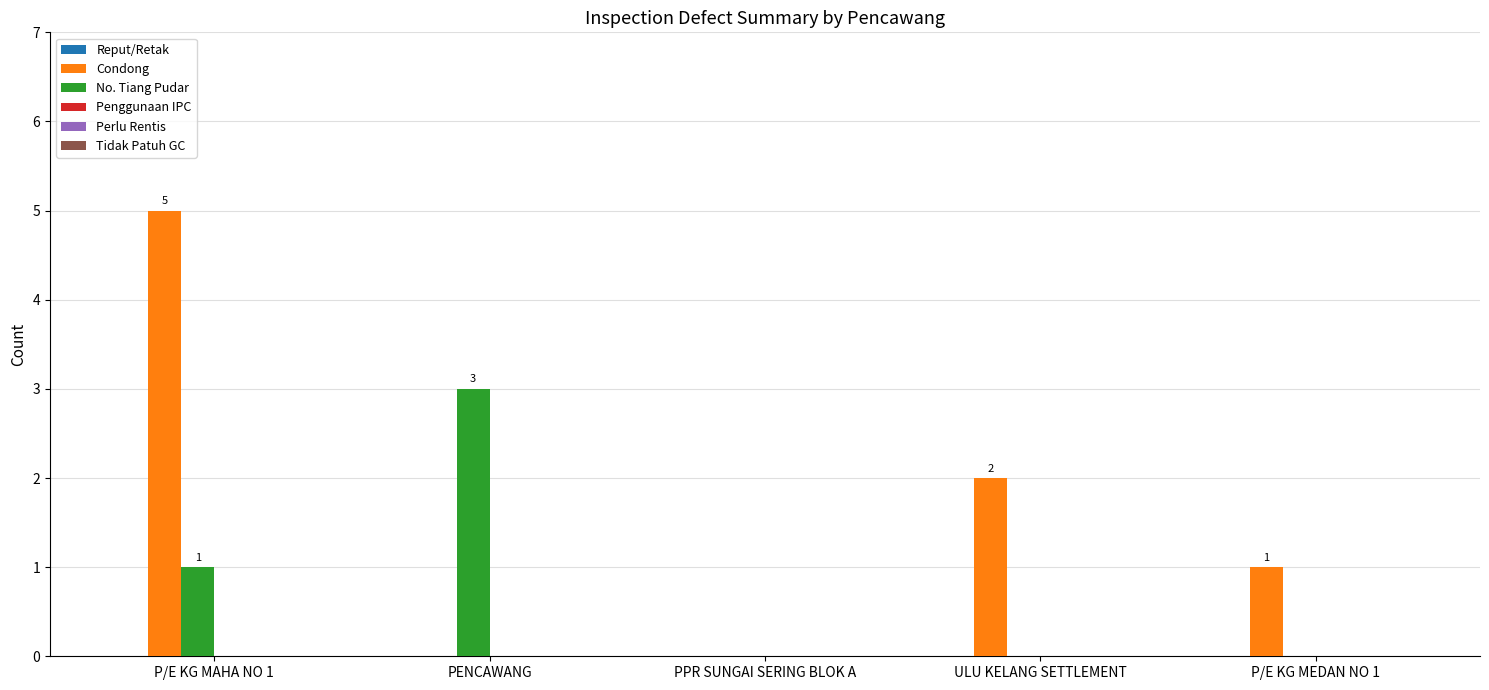

Which label corresponds to the largest value in the chart?

P/E KG MAHA NO 1